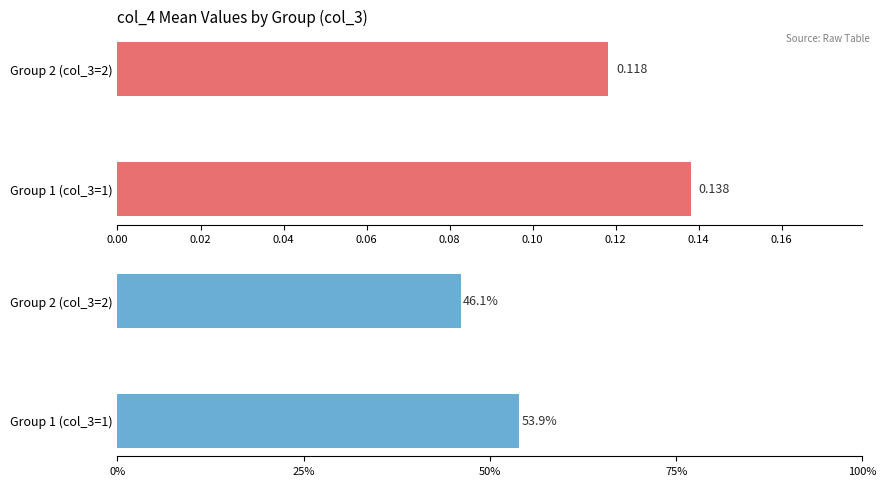

Rank the series at 0.02 from lowest to highest value.

Mean col_4, % of total col_4 mean